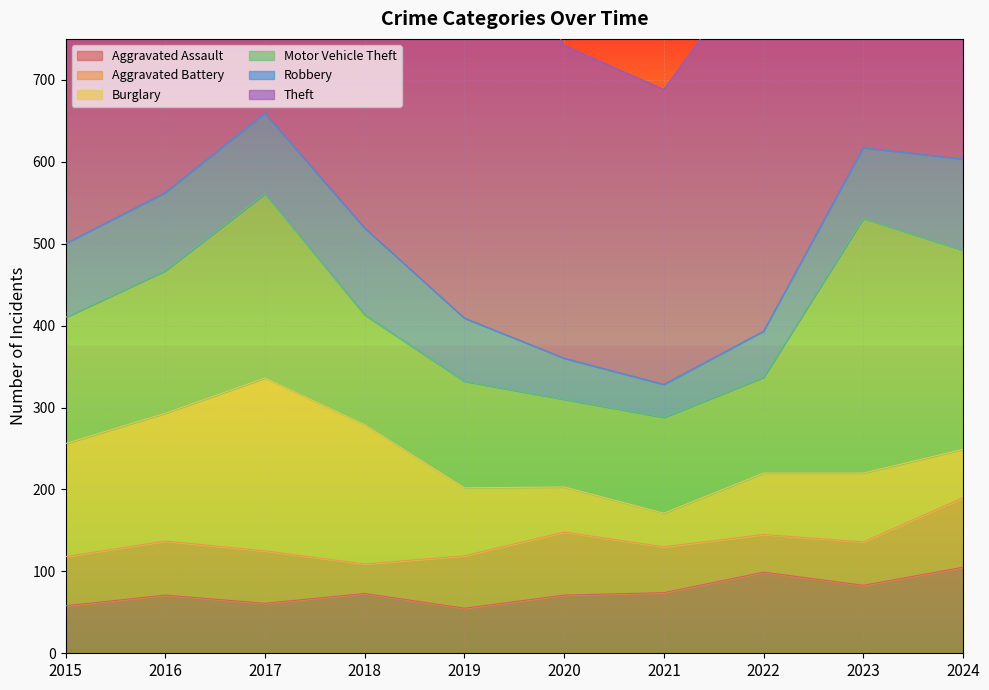

Reading left to right, transcribe all the data shown in this chart.

Aggravated Assault: 2015=58	2016=71	2017=61	2018=73	2019=55	2020=71	2021=74	2022=99	2023=83	2024=105
Aggravated Battery: 2015=60	2016=66	2017=64	2018=36	2019=64	2020=77	2021=56	2022=46	2023=53	2024=85
Burglary: 2015=138	2016=156	2017=211	2018=170	2019=83	2020=55	2021=41	2022=75	2023=84	2024=59
Motor Vehicle Theft: 2015=154	2016=174	2017=225	2018=134	2019=130	2020=107	2021=117	2022=117	2023=311	2024=243
Robbery: 2015=90	2016=95	2017=98	2018=106	2019=77	2020=50	2021=40	2022=56	2023=86	2024=111
Theft: 2015=485	2016=592	2017=532	2018=528	2019=537	2020=382	2021=360	2022=464	2023=548	2024=690